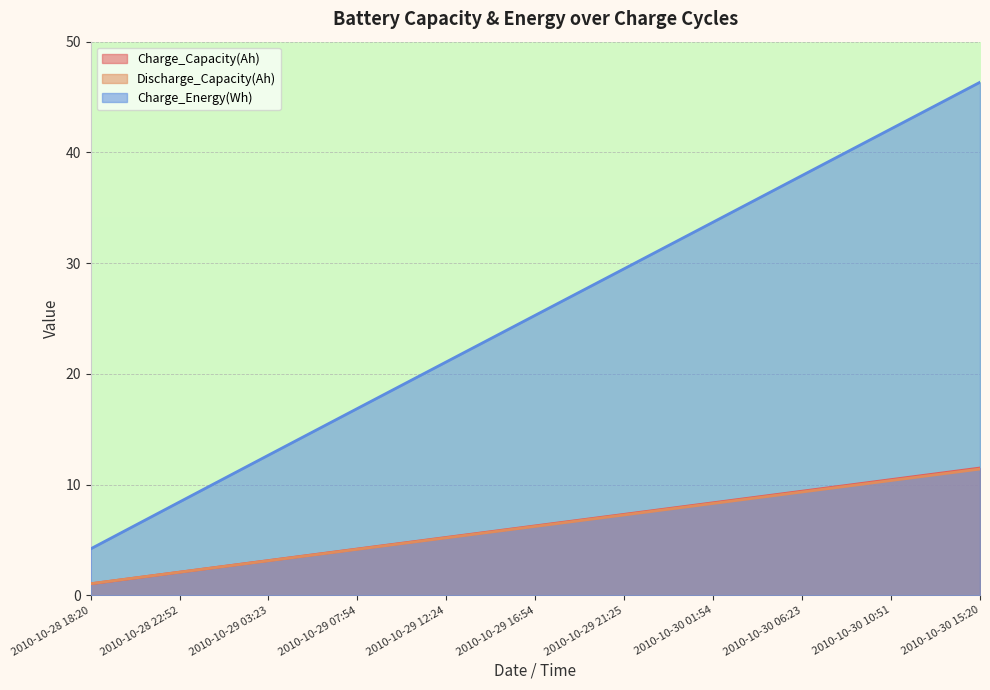

The Charge_Energy(Wh) series shows 42.9 at 2010-10-29 16:54. True or false?

False